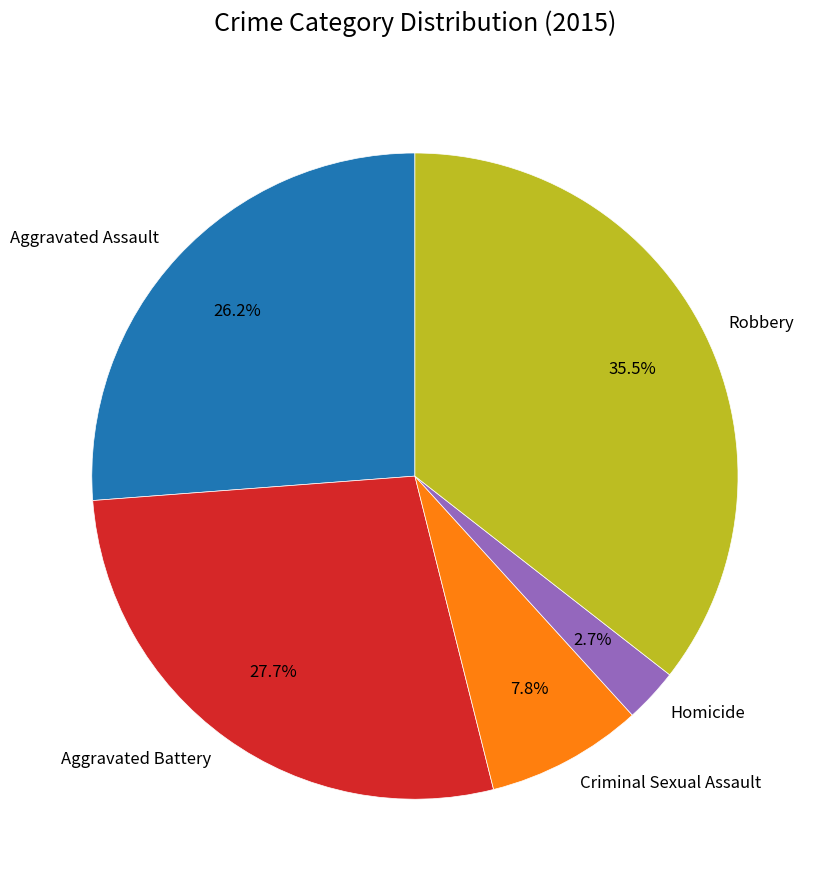

To the nearest percent, what portion does Aggravated Assault represent?

26%